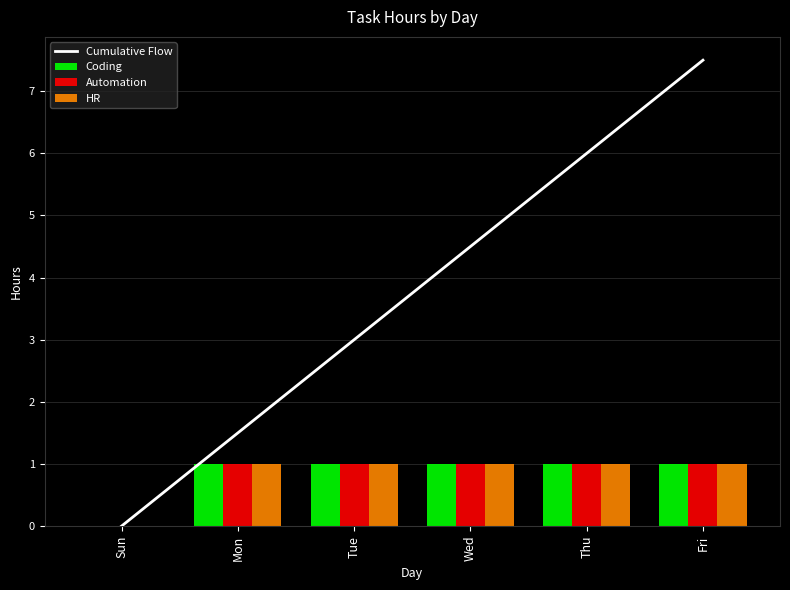

Which label corresponds to the largest value in the chart?

Fri